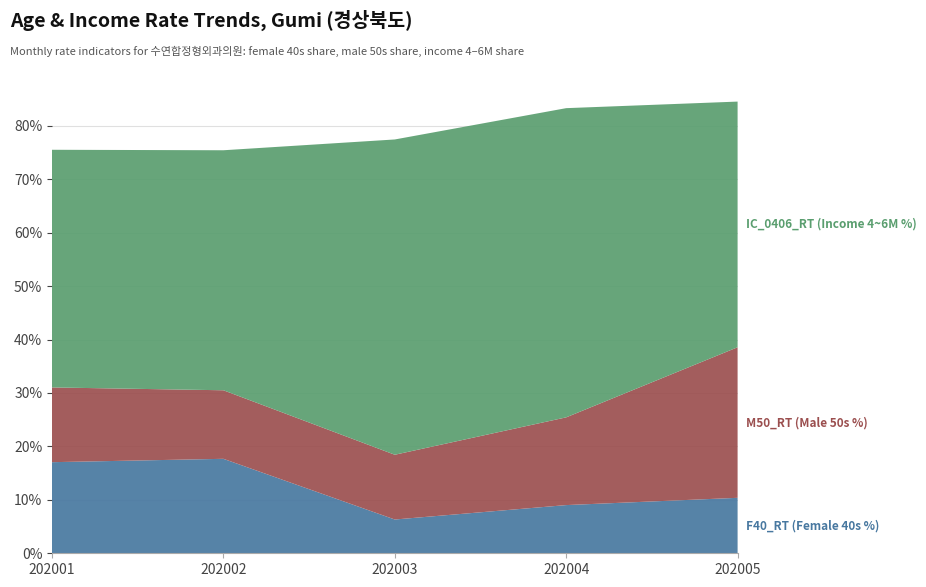

What is the total value across all series at 202001?

75.5